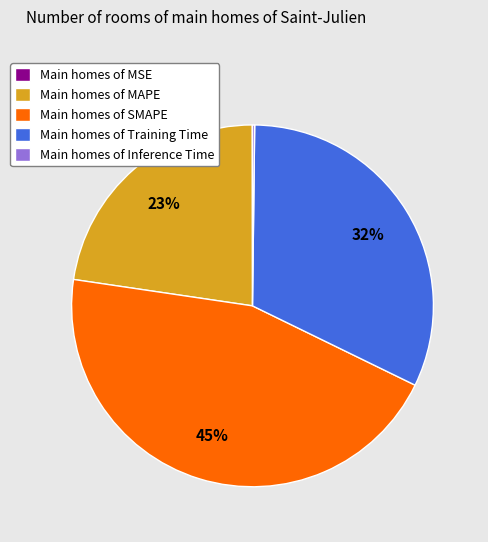

Does Main homes of SMAPE represent more than half of the total?

No